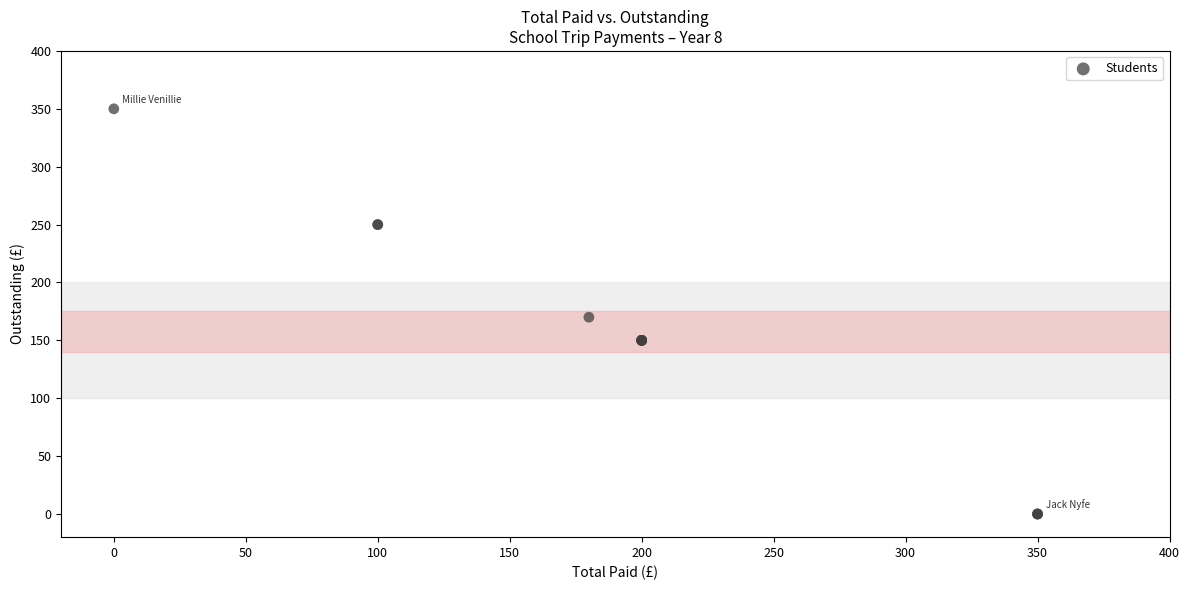

What Y value in the scatter plot is closest to 175?

170